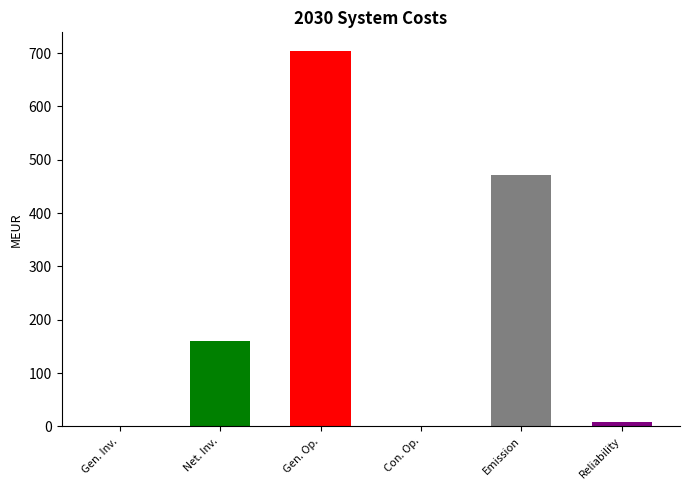

How many bars are there in total?

6